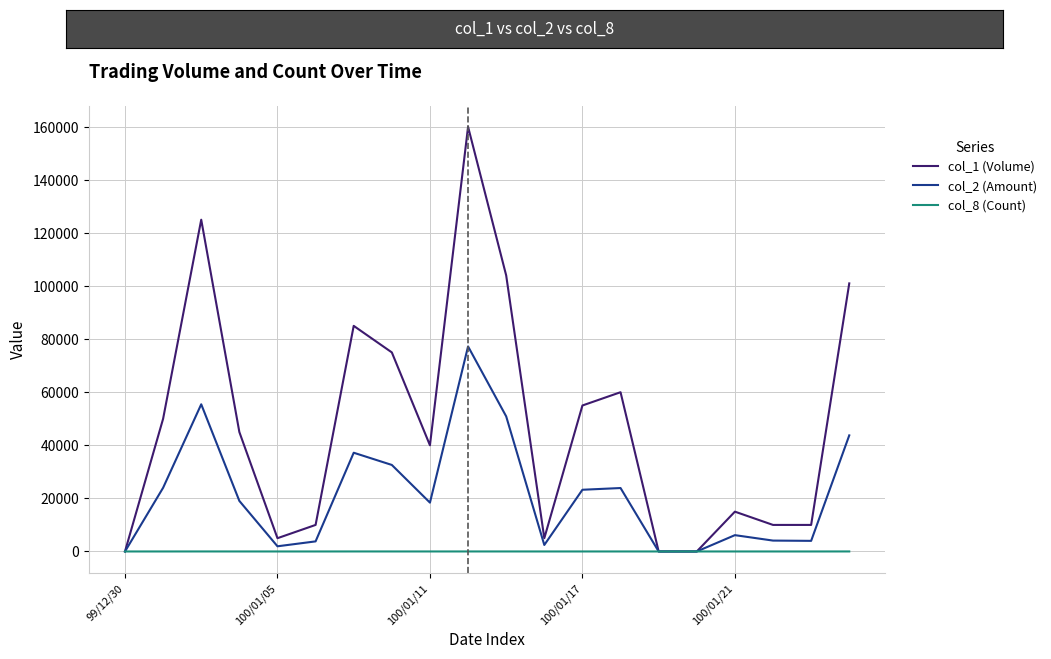

Which series has the largest total across all categories?

col_1 (Volume)